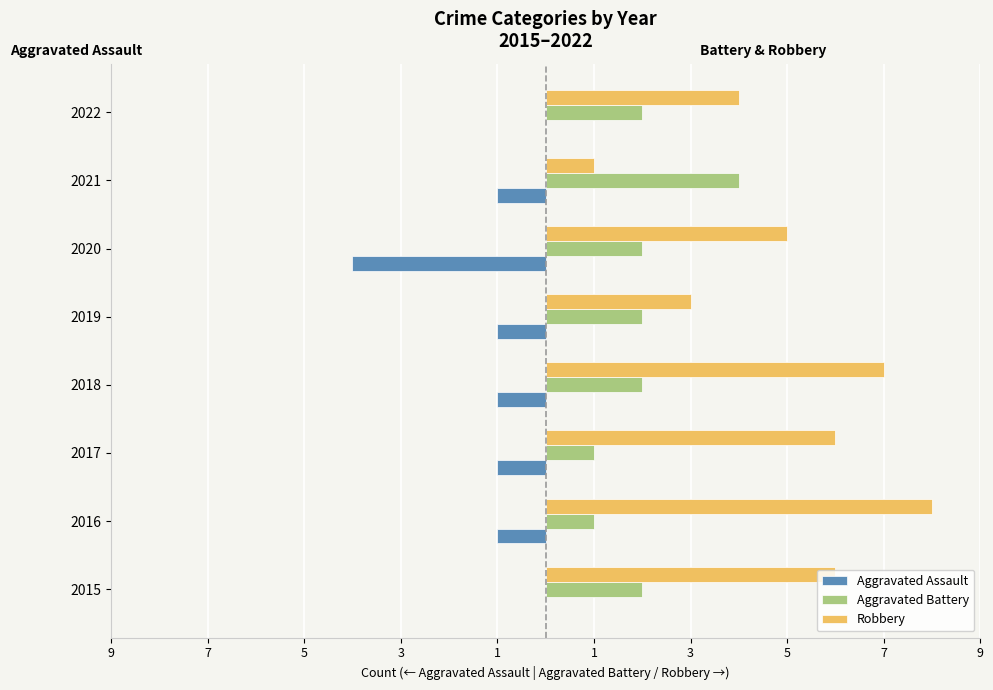

What are all the series names shown in the legend?

Aggravated Assault, Aggravated Battery, Robbery